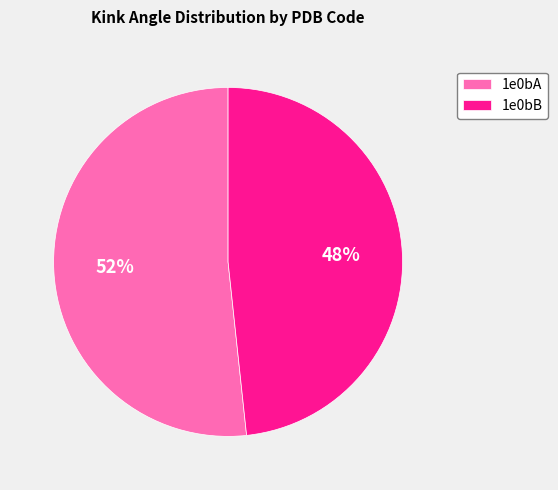

Does 1e0bA account for over 50% of the chart?

Yes